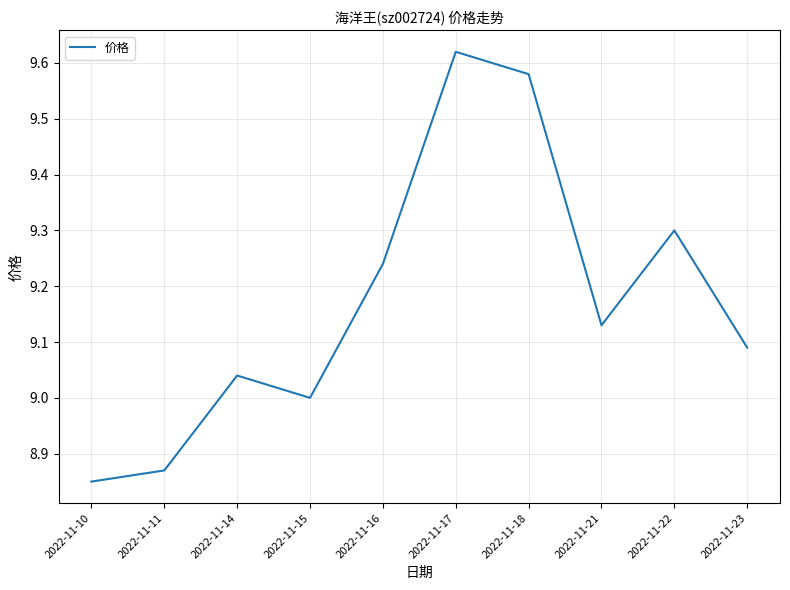

Rank the categories by value from highest to lowest.

2022-11-17, 2022-11-18, 2022-11-22, 2022-11-16, 2022-11-21, 2022-11-23, 2022-11-14, 2022-11-15, 2022-11-11, 2022-11-10